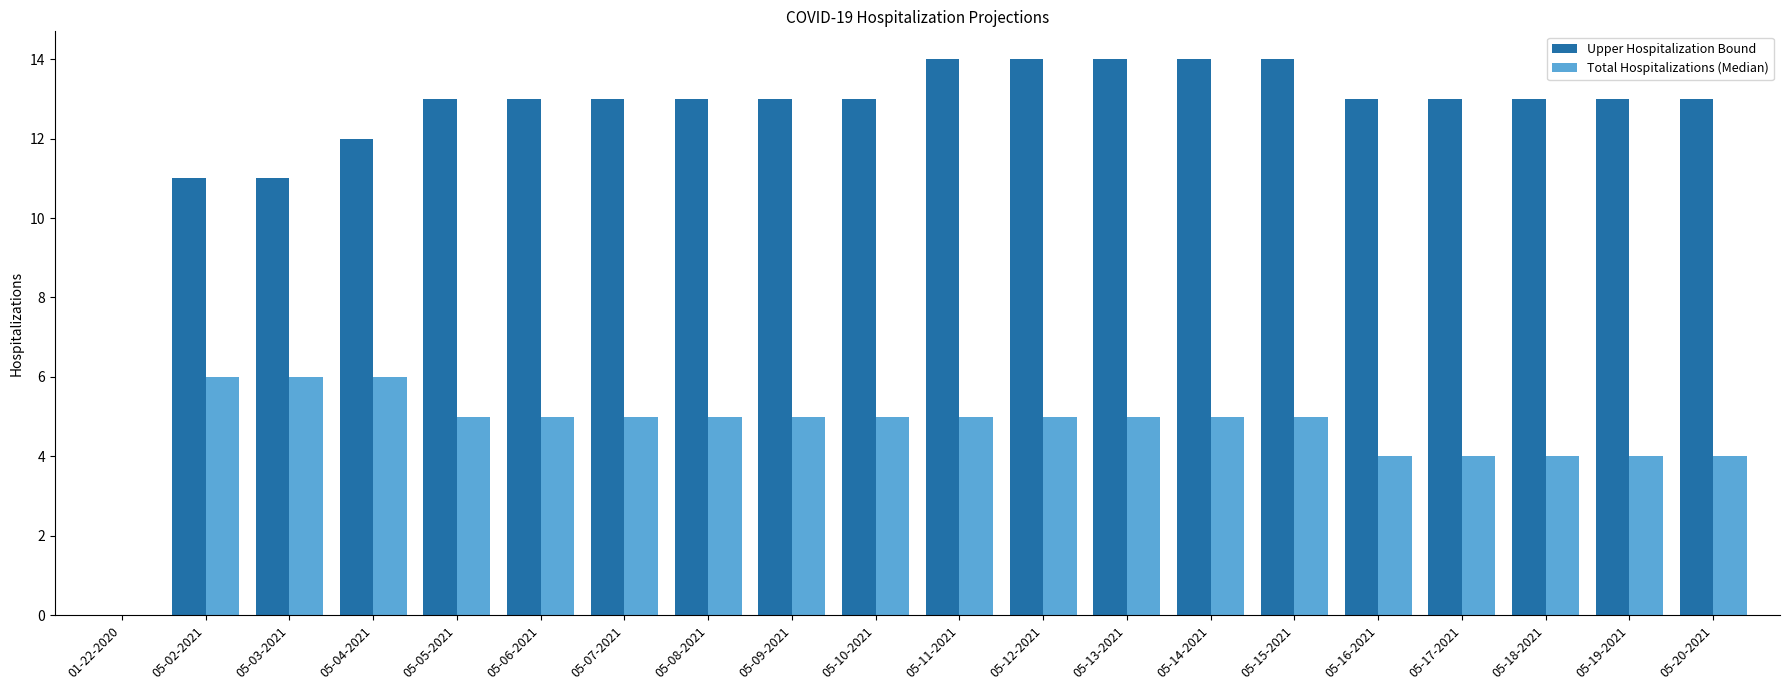

What is the highest value of the Total Hospitalizations (Median) series?

6